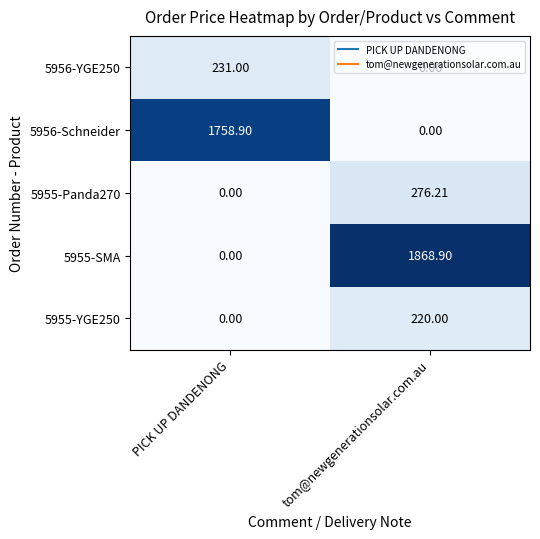

Is the value of 5956-Schneider at PICK UP DANDENONG greater than the value of 5955-Panda270 at PICK UP DANDENONG?

Yes